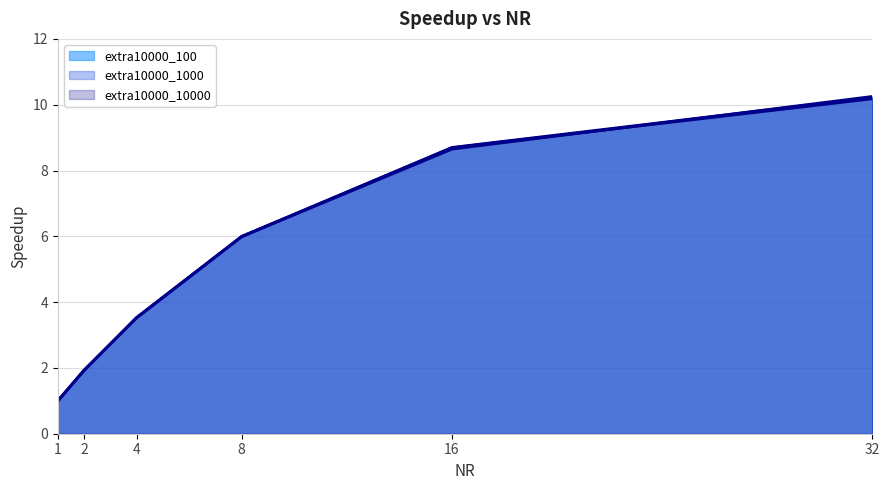

List the series in order of their overall mean, lowest first.

extra10000_1000 (line), extra10000_10000 (line), extra10000_100 (line)